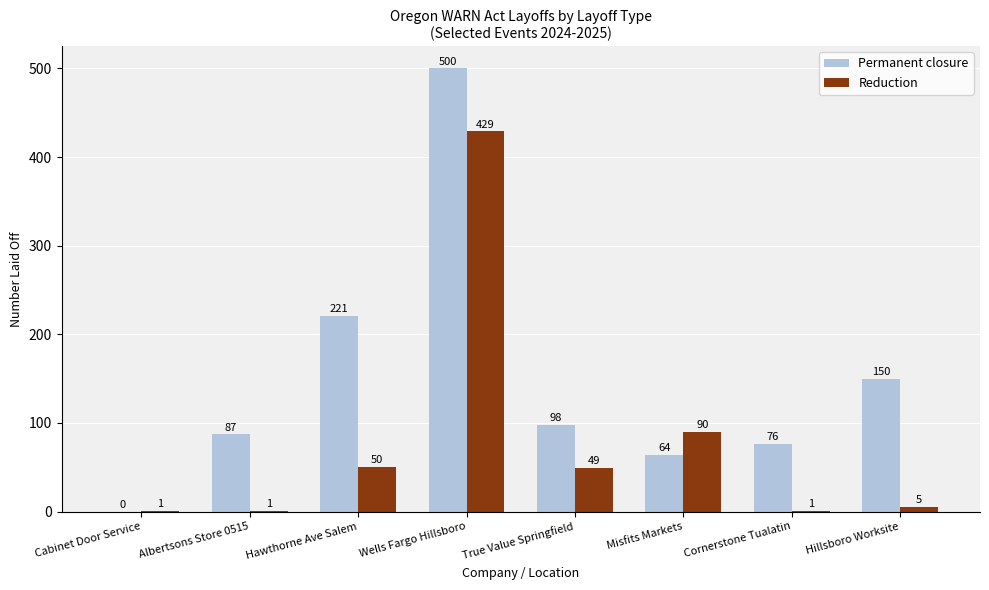

What is the total value across all series at True Value Springfield?

147